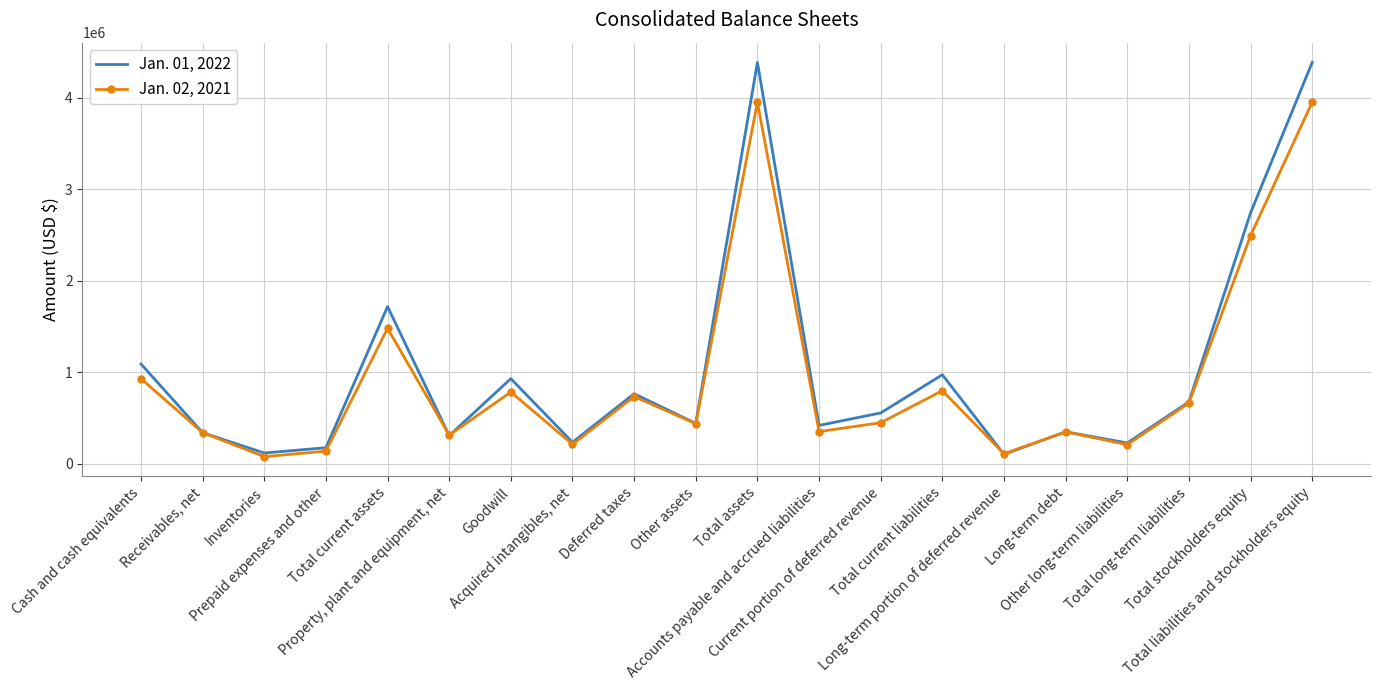

List the series in order of their overall mean, lowest first.

Jan. 02, 2021, Jan. 01, 2022